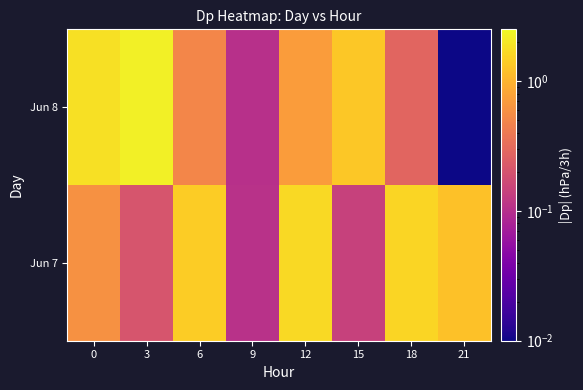

Reading left to right, transcribe all the data shown in this chart.

Jun 7: 0=0.6	3=0.2	6=1.4	9=0.1	12=1.7	15=0.1	18=1.6	21=1.2
Jun 8: 0=1.8	3=2.2	6=0.5	9=0.1	12=0.7	15=1.3	18=0.3	21=0.0